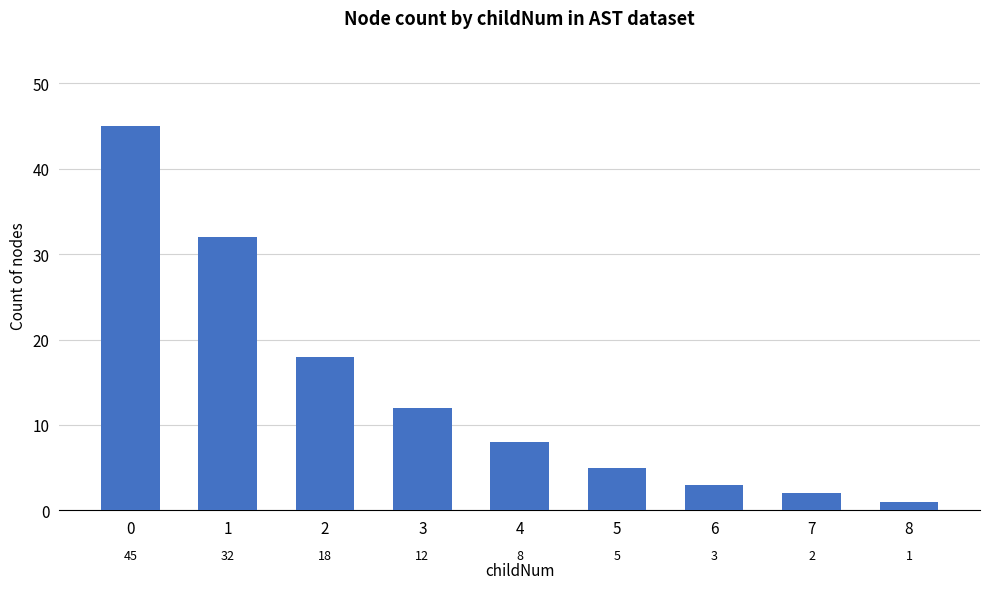

Reading right to left, transcribe all the data shown in this chart.

1	2	3	5	8	12	18	32	45